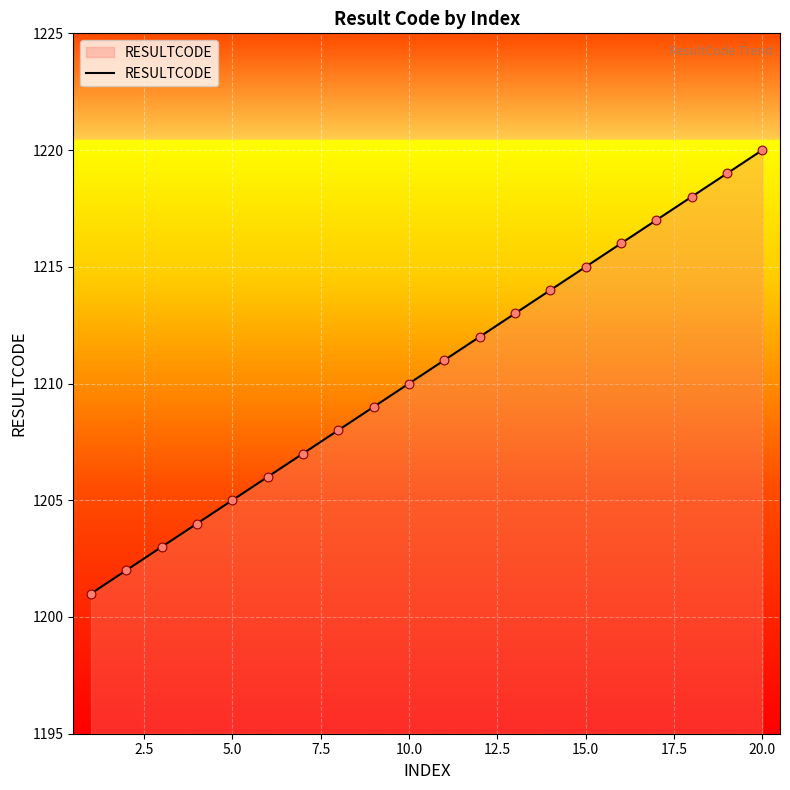

What is the smallest value displayed?

1201